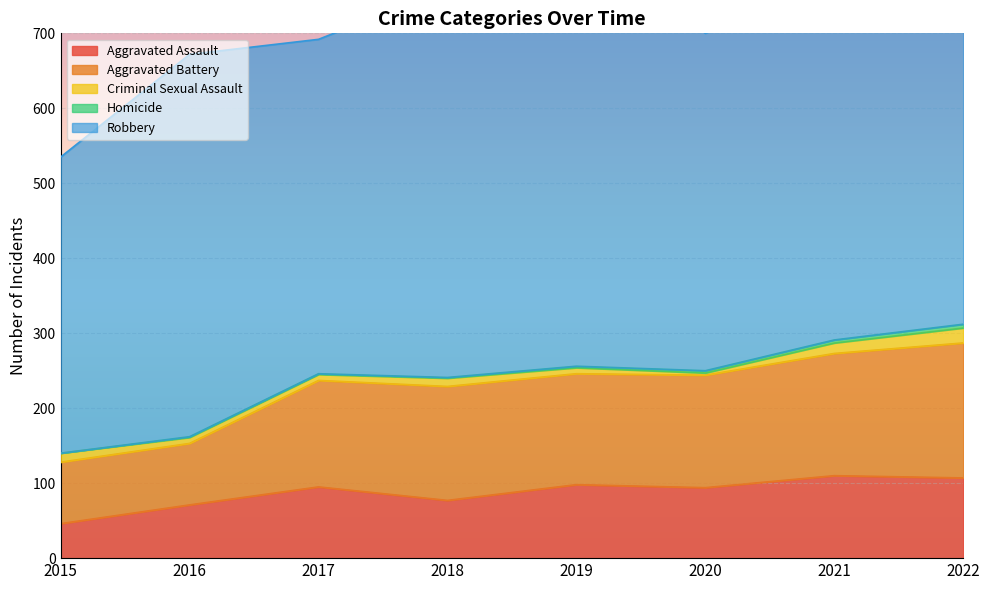

Is it true that Aggravated Assault equals 150 at 2020?

False